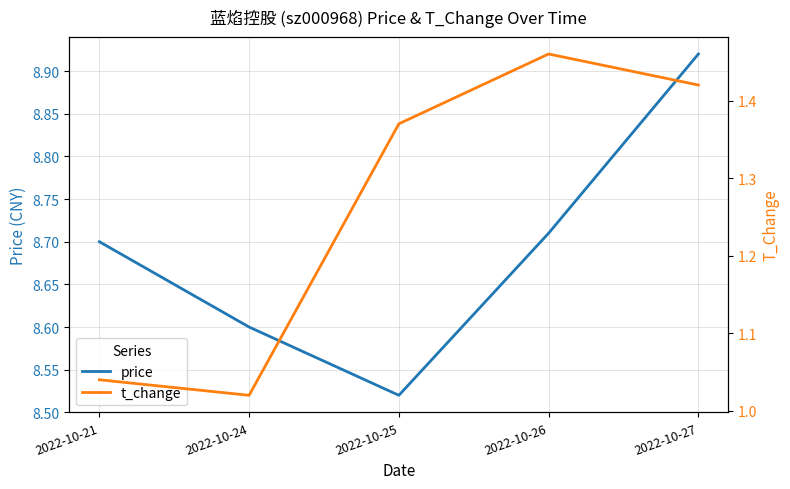

How many lines are shown in the chart?

2